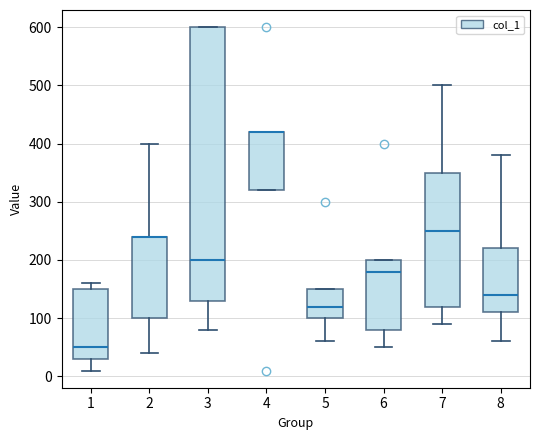

Reading left to right, transcribe this box plot: for each box, give where its median line is, the range the box spans, and where its two whiskers end, as read against the y-axis. The values are not printed on the chart, so give them approximately, as read against the axis.

1: median 50, box 30 to 150, whiskers 10 to 160
2: median 240 (drawn on the box's upper edge), box 100 to 240, whiskers 40 to 400
3: median 200, box 130 to 600, whiskers 80 to 600
4: median 420 (drawn on the box's upper edge), box 320 to 420, whiskers 320 to 420
5: median 120, box 100 to 150, whiskers 60 to 150
6: median 180, box 80 to 200, whiskers 50 to 200
7: median 250, box 120 to 350, whiskers 90 to 500
8: median 140, box 110 to 220, whiskers 60 to 380